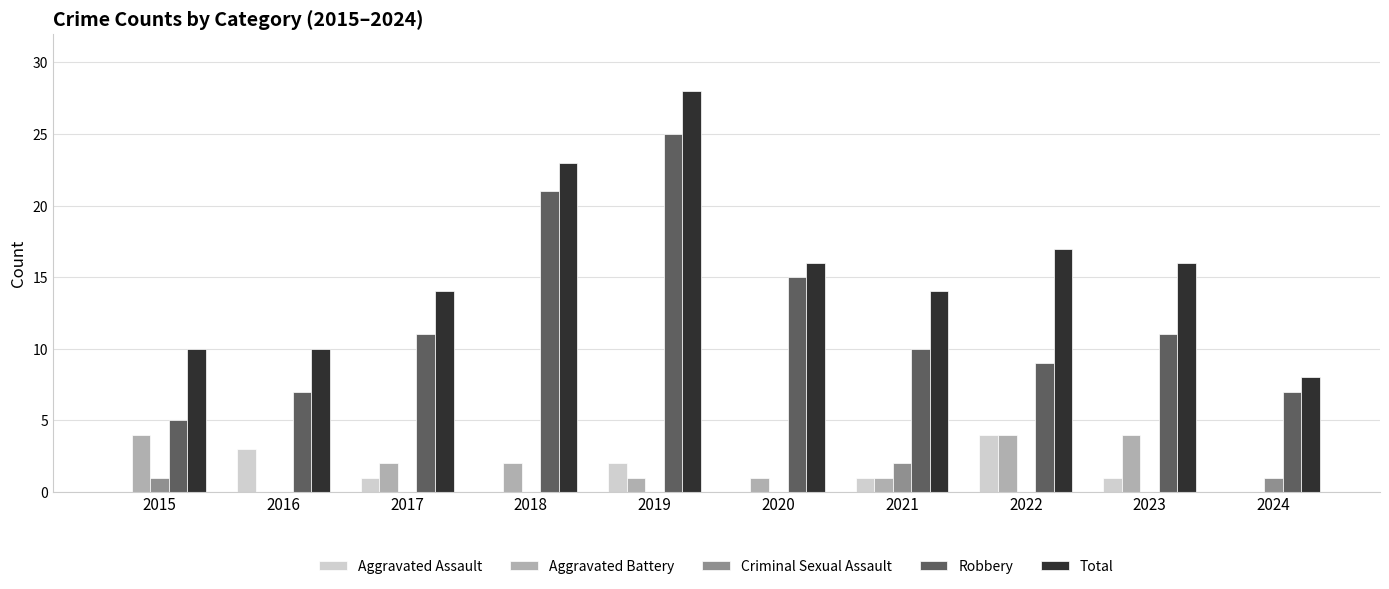

Which series changed the most between 2018 and 2021?

Robbery